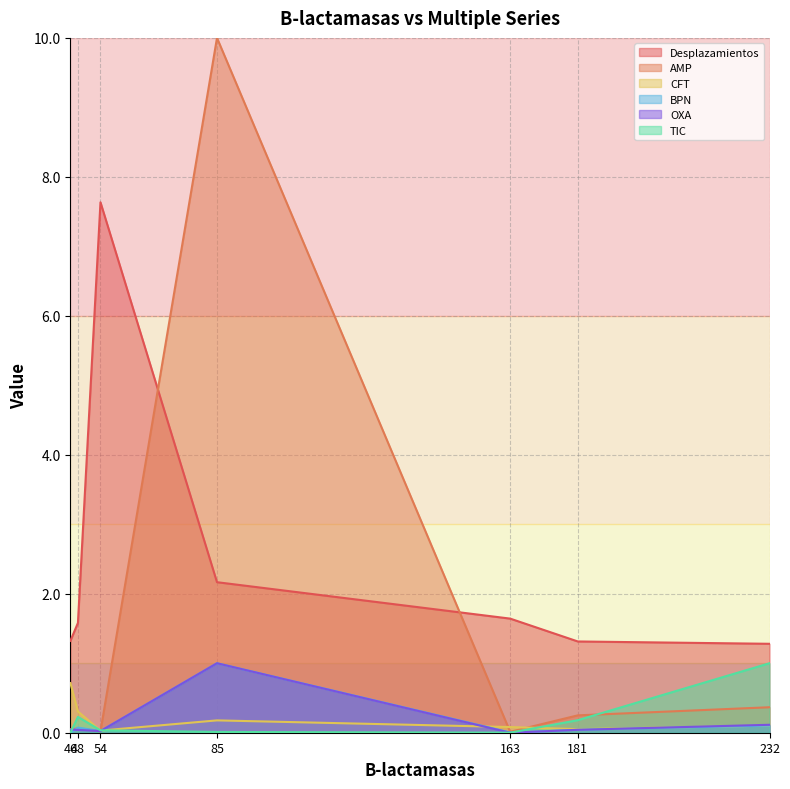

Where is BPN nearest to the value 0?

46